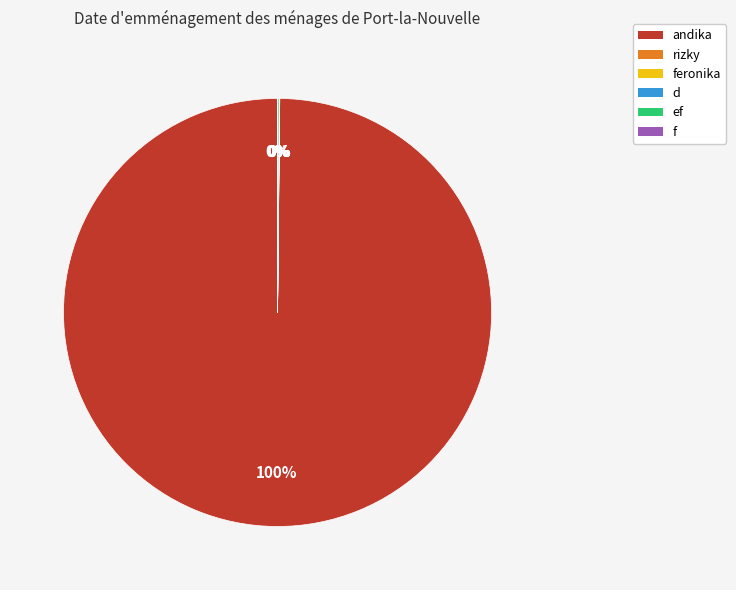

Is there a majority slice in this chart?

Yes